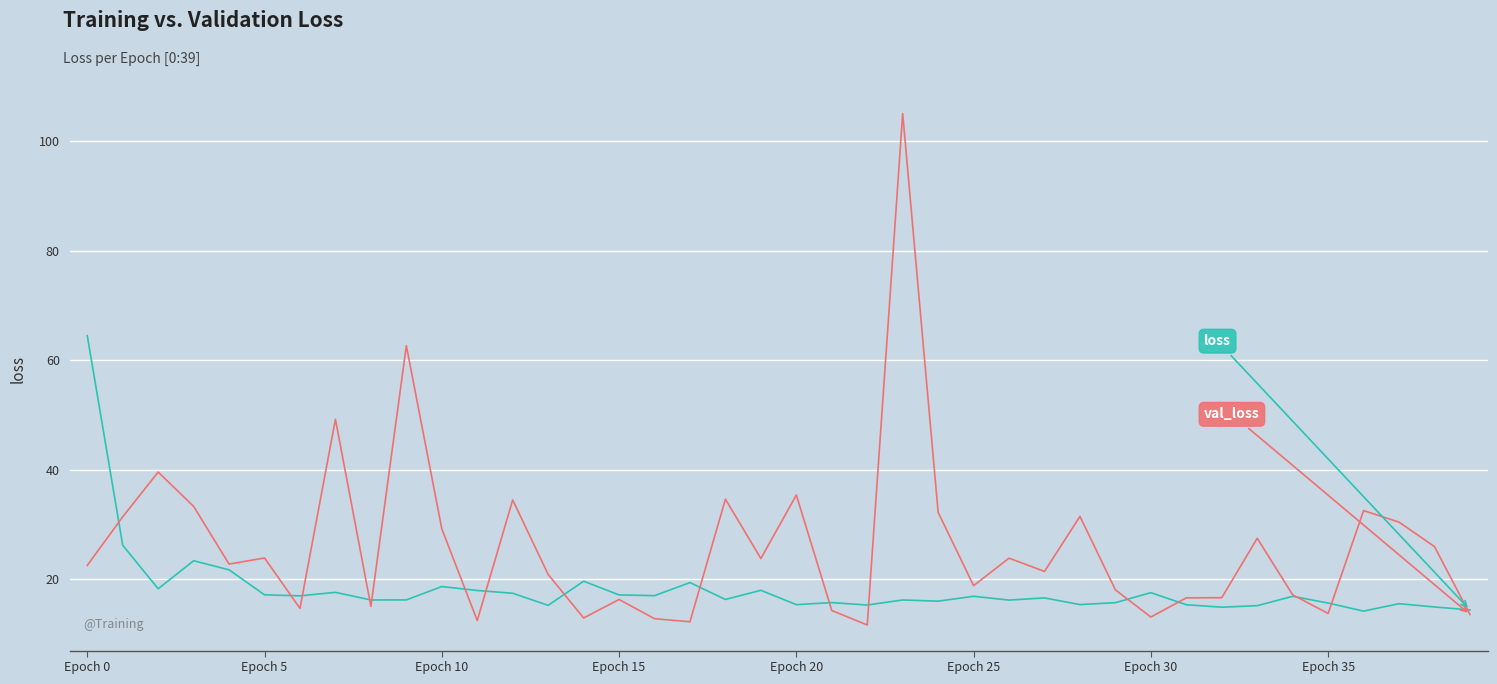

Reading left to right, what are all the values shown in this chart?

loss: 64.5	26.2	18.3	23.4	21.8	17.2	17.0	17.6	16.3	16.3	18.7	18.0	17.5	15.3	19.7	17.2	17.0	19.4	16.3	18.0	15.4	15.8	15.3	16.3	16.0	16.9	16.2	16.6	15.4	15.8	17.6	15.4	14.9	15.2	16.9	15.7	14.2	15.6	15.0	14.4
val_loss: 22.6	31.4	39.6	33.3	22.8	23.9	14.7	49.3	15.1	62.7	29.2	12.5	34.5	20.9	13.0	16.3	12.8	12.3	34.7	23.8	35.4	14.3	11.7	105.1	32.3	18.9	23.9	21.5	31.5	18.1	13.1	16.6	16.7	27.5	17.2	13.8	32.6	30.5	26.0	13.6